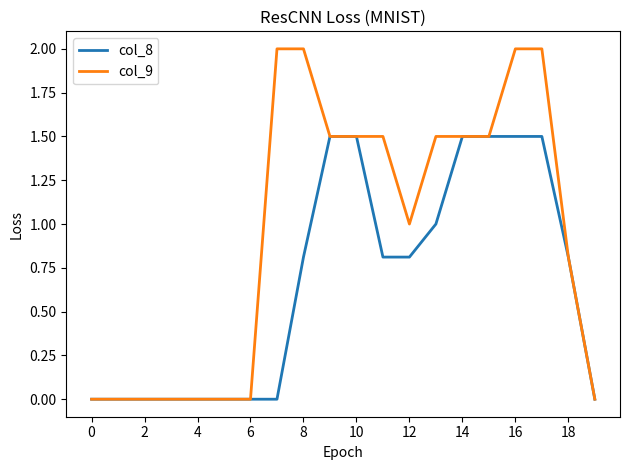

List the series in order of their overall mean, lowest first.

col_8, col_9